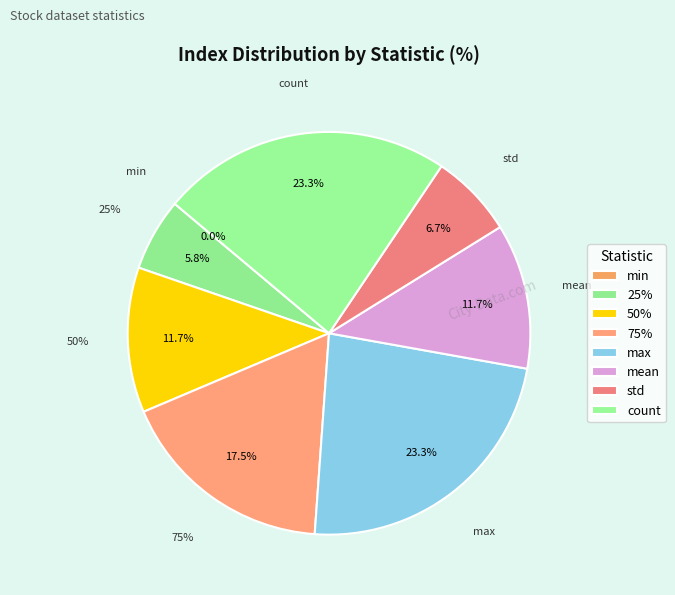

Approximately how many times larger is the value at std compared to 50%?

0.6